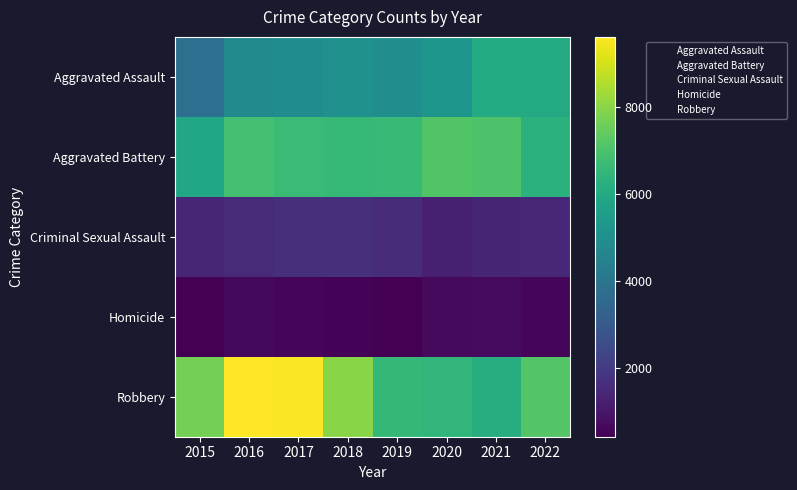

Rank the series by their maximum value, from lowest to highest.

Homicide, Criminal Sexual Assault, Aggravated Assault, Aggravated Battery, Robbery